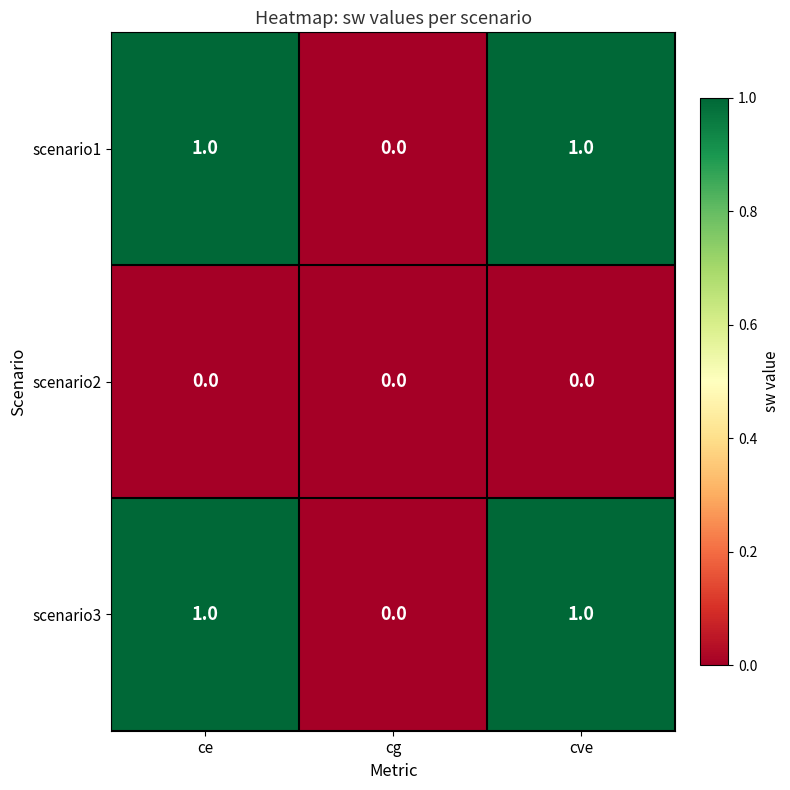

True or false: scenario2 has a value of 0 at cve.

True